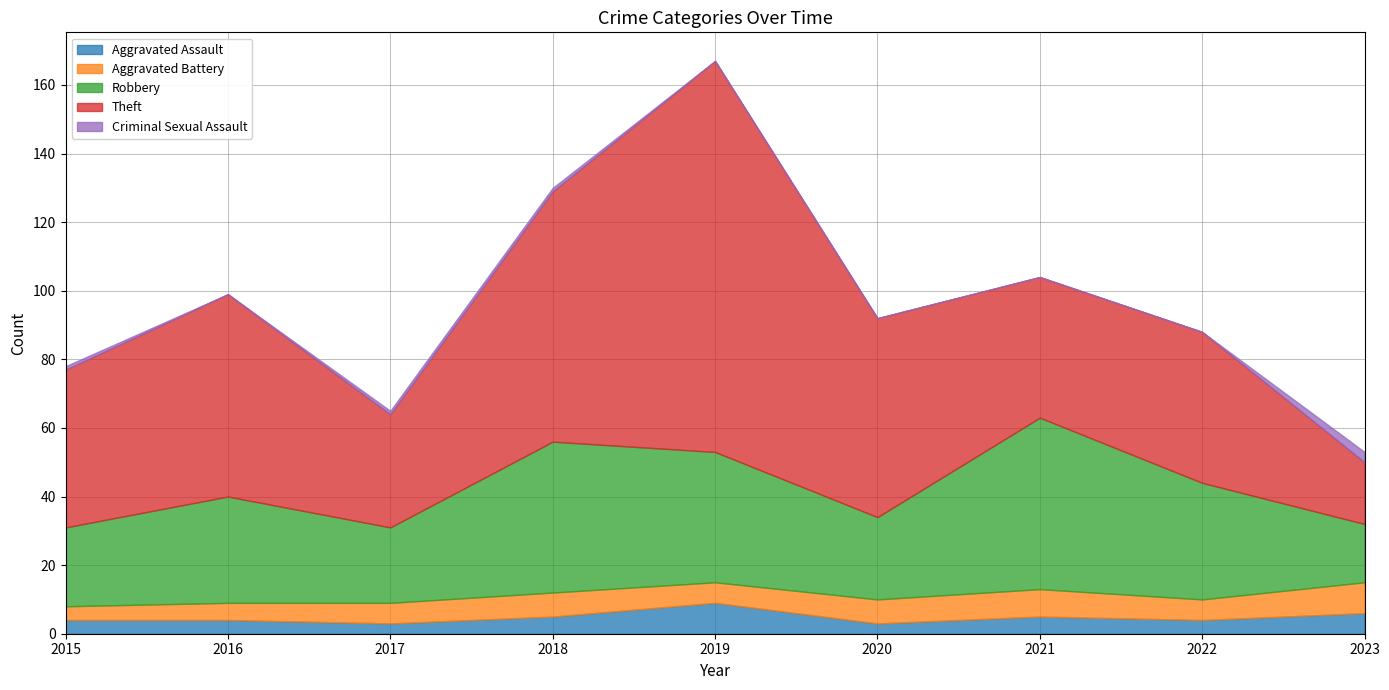

How many interior local valleys does the Aggravated Battery series have?

2